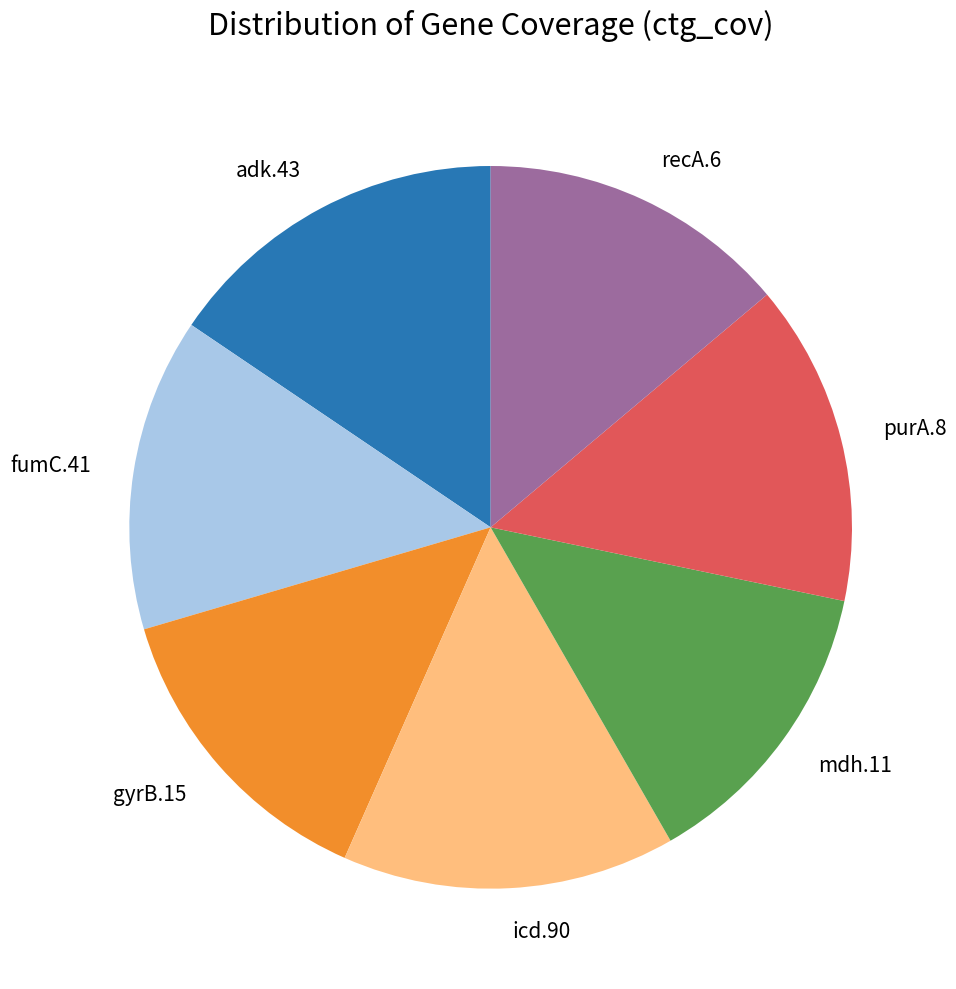

Which slice is the largest?

adk.43